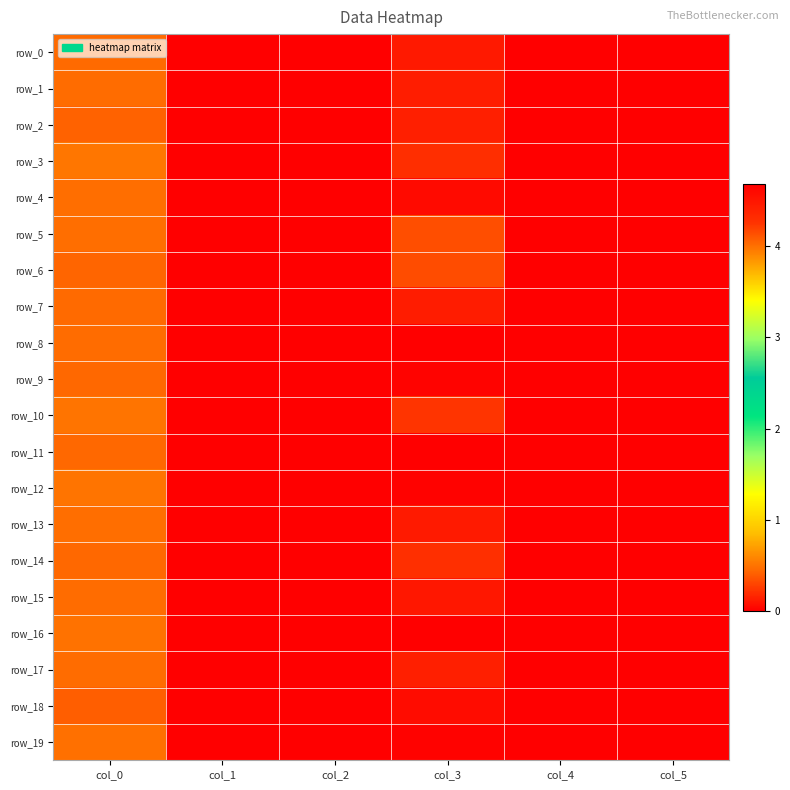

Reading left to right, what are all the values shown in this chart?

row_0: col_0=0.5	col_1=0.0	col_2=0.0	col_3=4.5	col_4=0.0	col_5=0.0
row_1: col_0=0.5	col_1=0.0	col_2=0.0	col_3=4.4	col_4=0.0	col_5=0.0
row_2: col_0=0.4	col_1=0.0	col_2=0.0	col_3=4.4	col_4=0.0	col_5=0.0
row_3: col_0=0.5	col_1=0.0	col_2=0.0	col_3=4.3	col_4=0.0	col_5=0.0
row_4: col_0=0.5	col_1=0.0	col_2=0.0	col_3=4.6	col_4=0.0	col_5=0.0
row_5: col_0=0.5	col_1=0.0	col_2=0.0	col_3=4.1	col_4=0.0	col_5=0.0
row_6: col_0=0.4	col_1=0.0	col_2=0.0	col_3=4.1	col_4=0.0	col_5=0.0
row_7: col_0=0.5	col_1=0.0	col_2=0.0	col_3=4.4	col_4=0.0	col_5=0.0
row_8: col_0=0.5	col_1=0.0	col_2=0.0	col_3=4.7	col_4=0.0	col_5=0.0
row_9: col_0=0.4	col_1=0.0	col_2=0.0	col_3=4.7	col_4=0.0	col_5=0.0
row_10: col_0=0.5	col_1=0.0	col_2=0.0	col_3=4.3	col_4=0.0	col_5=0.0
row_11: col_0=0.4	col_1=0.0	col_2=0.0	col_3=4.7	col_4=0.0	col_5=0.0
row_12: col_0=0.5	col_1=0.0	col_2=0.0	col_3=4.7	col_4=0.0	col_5=0.0
row_13: col_0=0.5	col_1=0.0	col_2=0.0	col_3=4.5	col_4=0.0	col_5=0.0
row_14: col_0=0.4	col_1=0.0	col_2=0.0	col_3=4.3	col_4=0.0	col_5=0.0
row_15: col_0=0.5	col_1=0.0	col_2=0.0	col_3=4.5	col_4=0.0	col_5=0.0
row_16: col_0=0.5	col_1=0.0	col_2=0.0	col_3=4.7	col_4=0.0	col_5=0.0
row_17: col_0=0.5	col_1=0.0	col_2=0.0	col_3=4.4	col_4=0.0	col_5=0.0
row_18: col_0=0.4	col_1=0.0	col_2=0.0	col_3=4.6	col_4=0.0	col_5=0.0
row_19: col_0=0.5	col_1=0.0	col_2=0.0	col_3=4.7	col_4=0.0	col_5=0.0